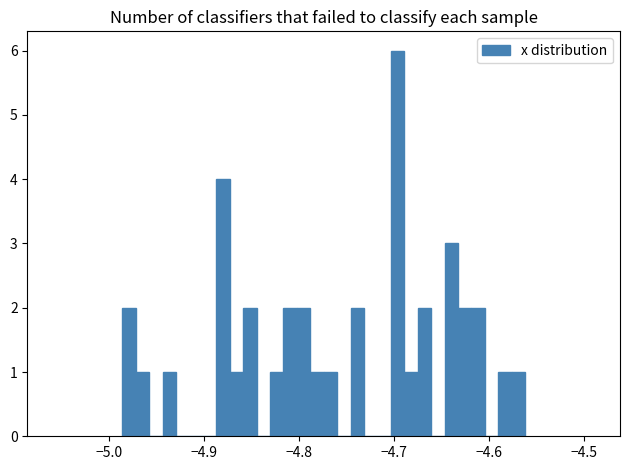

Around what value on the x-axis is the tallest bar? Give the approximate position of its centre, as read against the axis.

-4.70